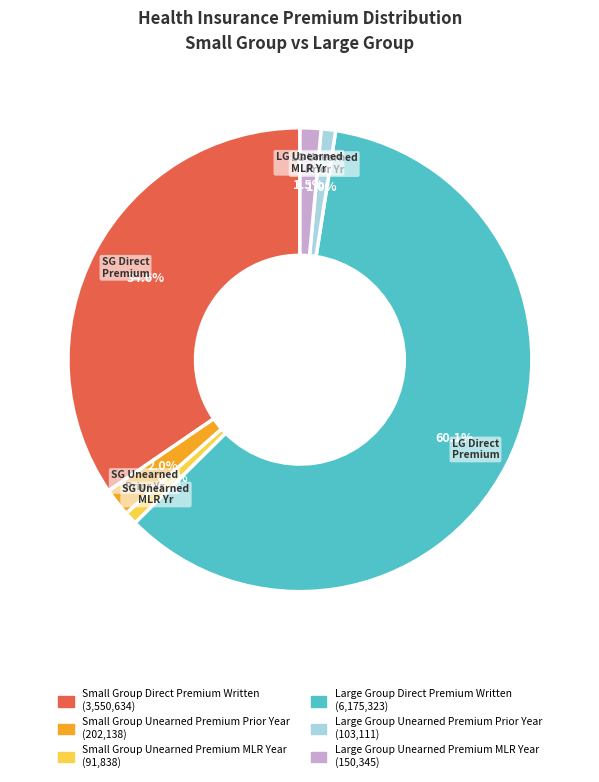

Do Large Group Direct Premium Written and Small Group Unearned Premium MLR Year together represent more than half of the pie?

Yes